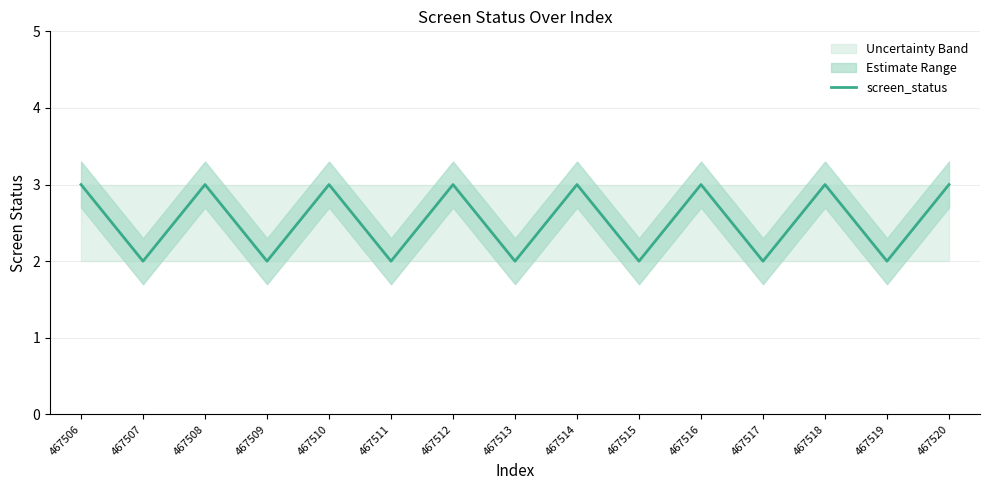

What is the difference between the maximum and minimum values?

1